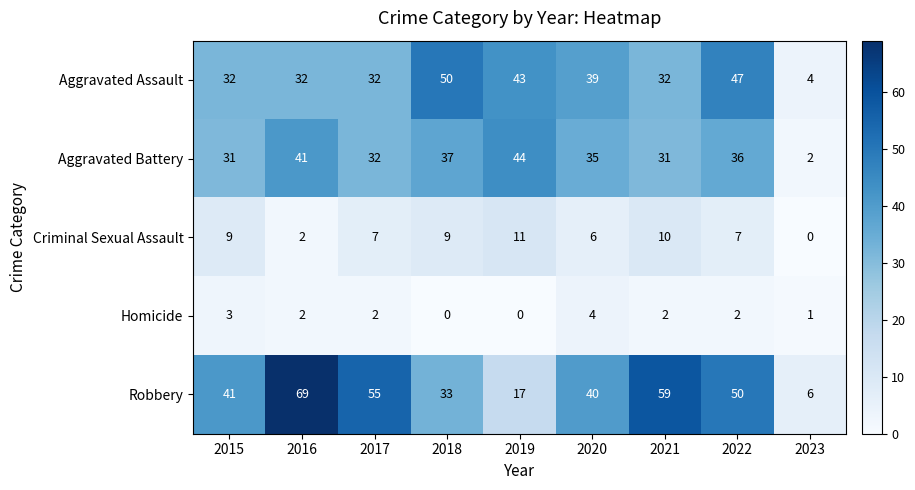

What is the difference between the highest and lowest values at 2023?

6